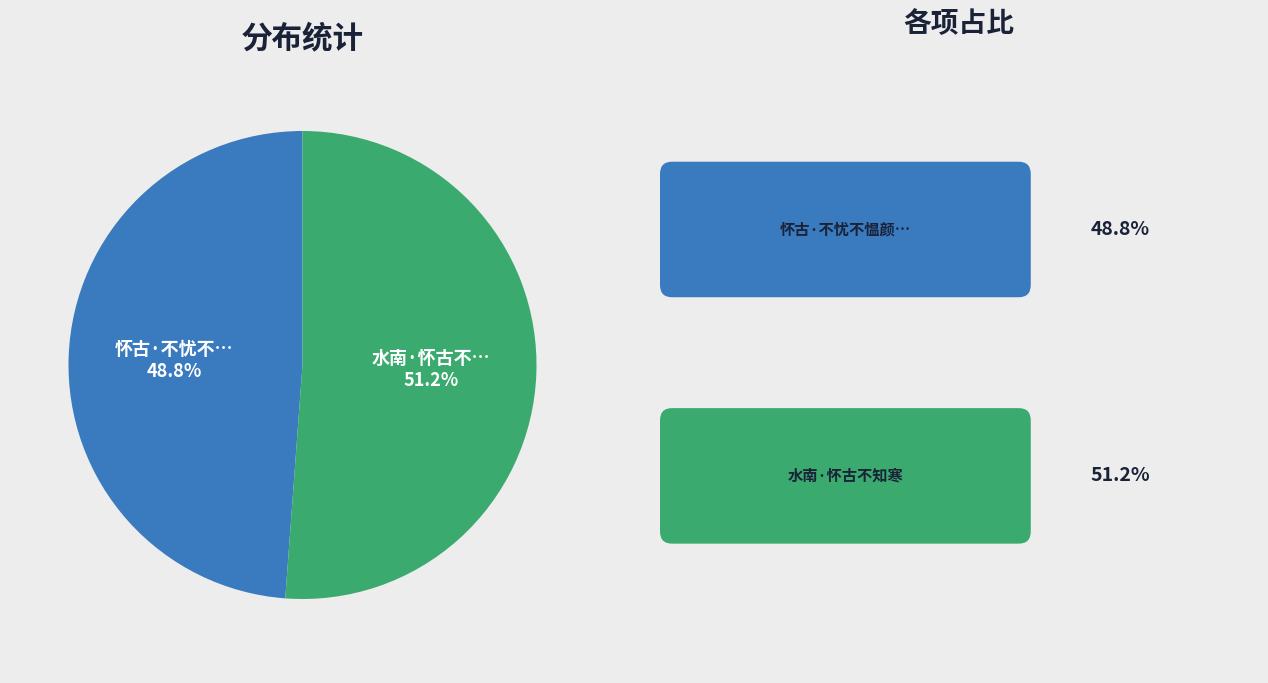

Is there any slice that represents more than half of the pie?

Yes